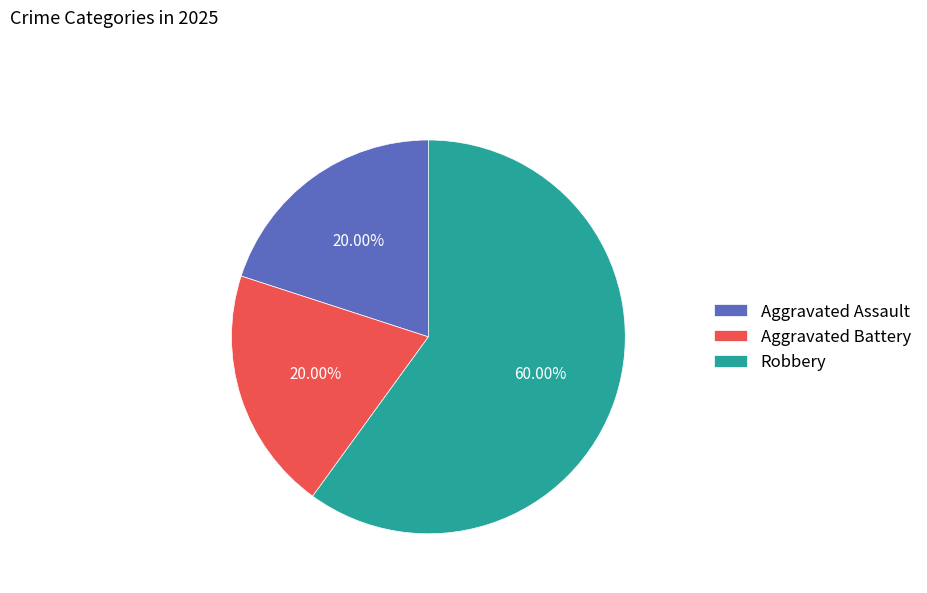

Approximately how many times larger is the value at Aggravated Battery compared to Robbery?

0.3